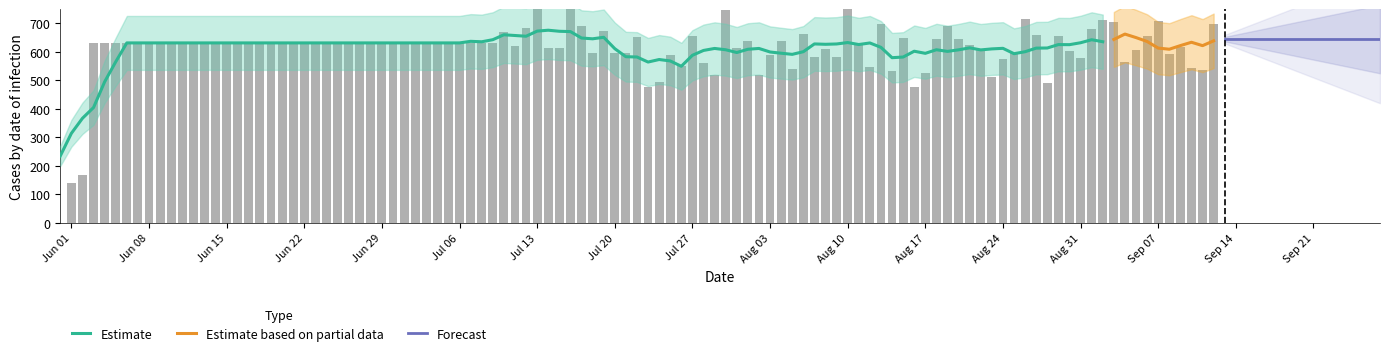

Are the bars grouped side by side (vs. stacked)?

No